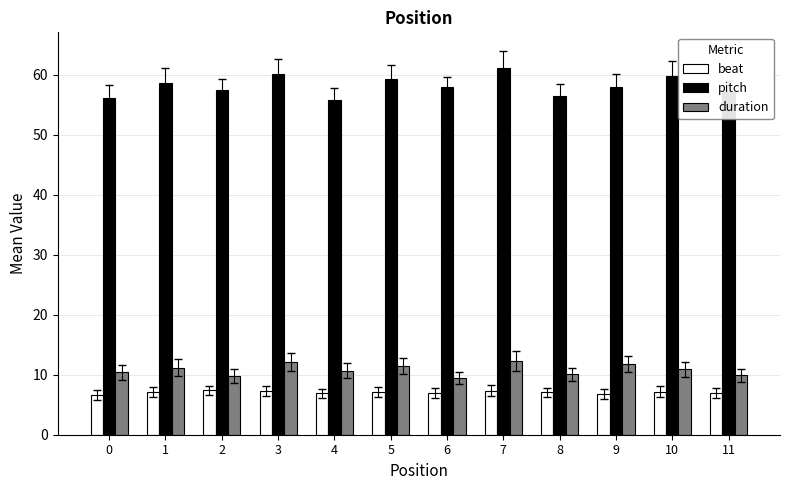

True or false: duration has a value of 17.4 at 5.

False